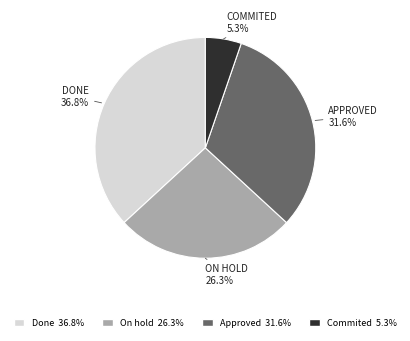

Combined, what portion of the pie is Commited and Done?

42.1%